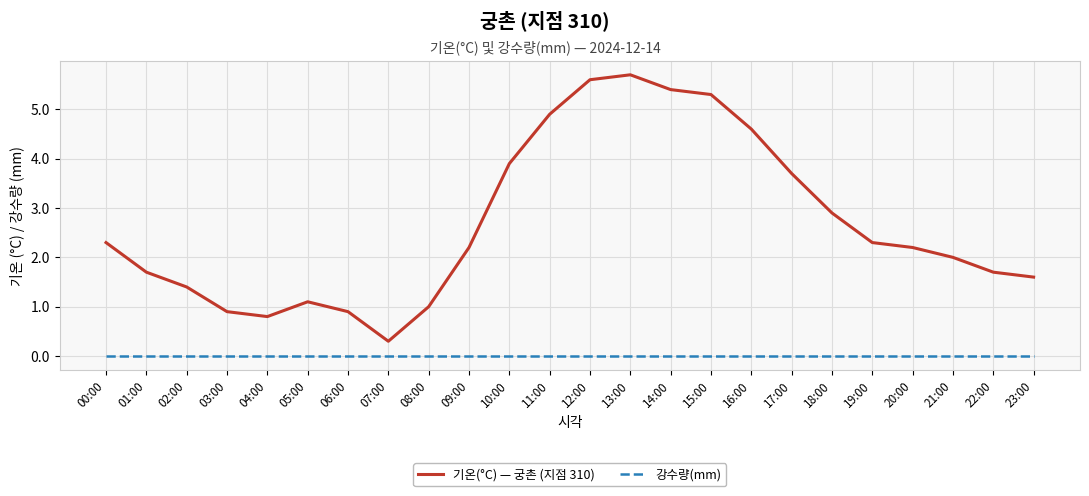

Reading right to left, what are all the values shown in this chart?

기온(°C) — 궁촌 (지점 310): 1.6	1.7	2.0	2.2	2.3	2.9	3.7	4.6	5.3	5.4	5.7	5.6	4.9	3.9	2.2	1.0	0.3	0.9	1.1	0.8	0.9	1.4	1.7	2.3
강수량(mm): 0.0	0.0	0.0	0.0	0.0	0.0	0.0	0.0	0.0	0.0	0.0	0.0	0.0	0.0	0.0	0.0	0.0	0.0	0.0	0.0	0.0	0.0	0.0	0.0